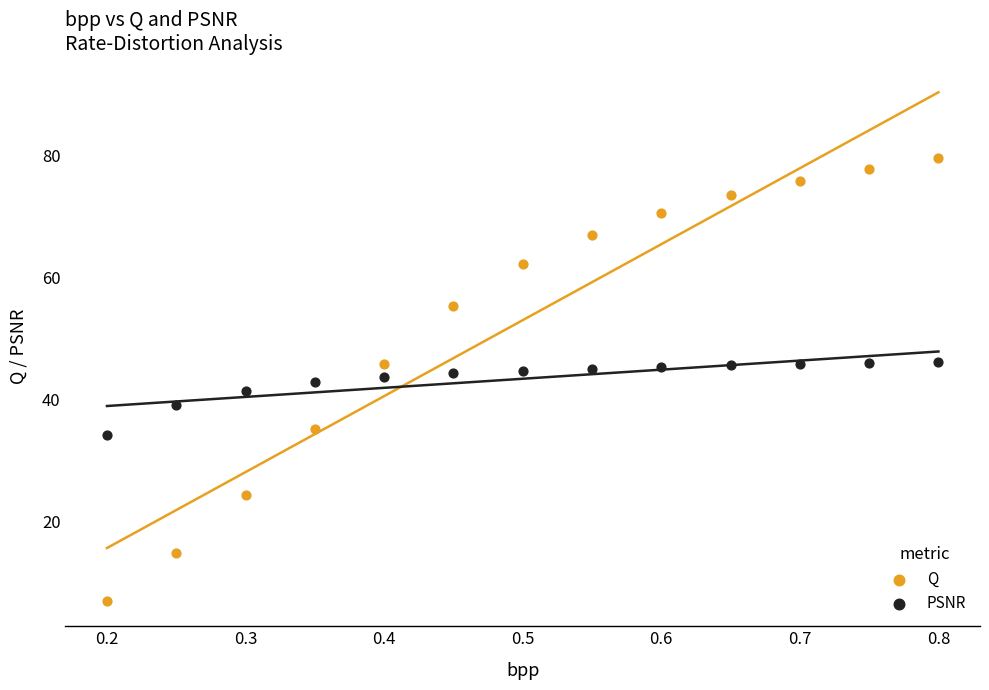

Across all data points, what is the range of X values (max minus min)?

0.6